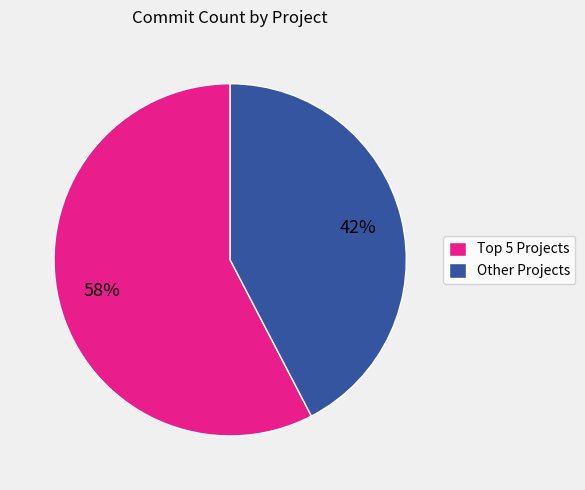

Is there a majority slice in this chart?

Yes